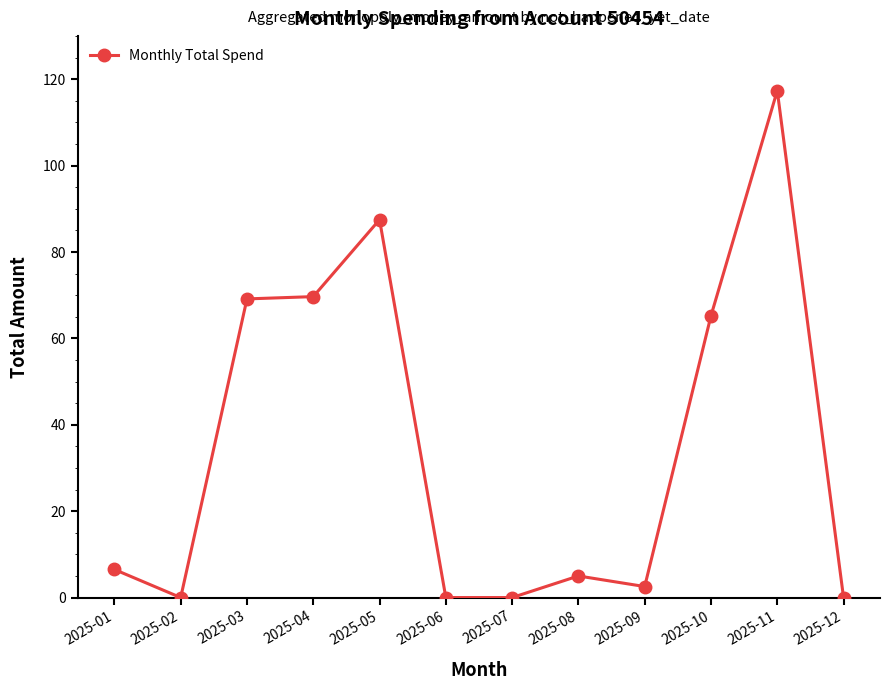

True or false: the data has more than 0 interior local peaks.

True